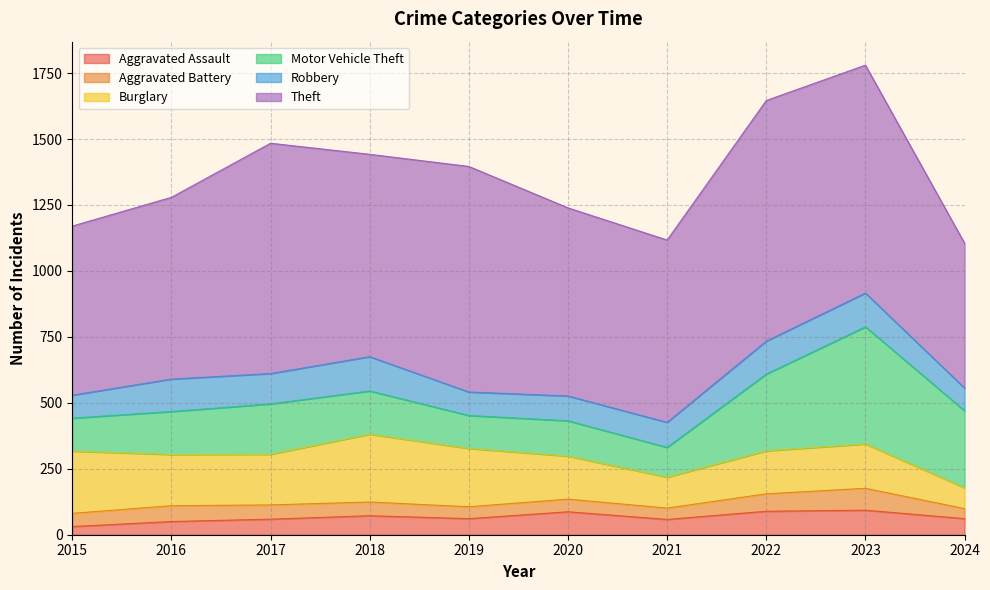

True or false: Motor Vehicle Theft and Aggravated Battery intersect in this chart.

False